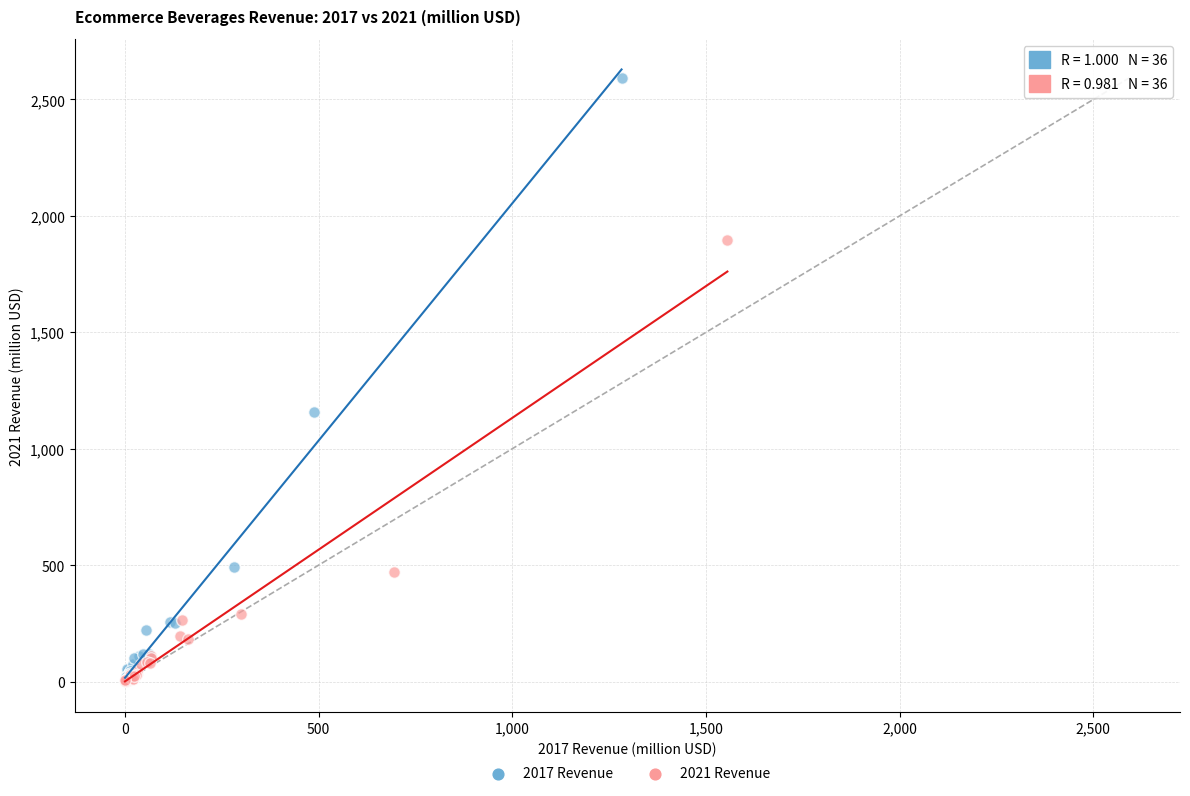

Which series has the largest Y range (max minus min)?

2017 Revenue